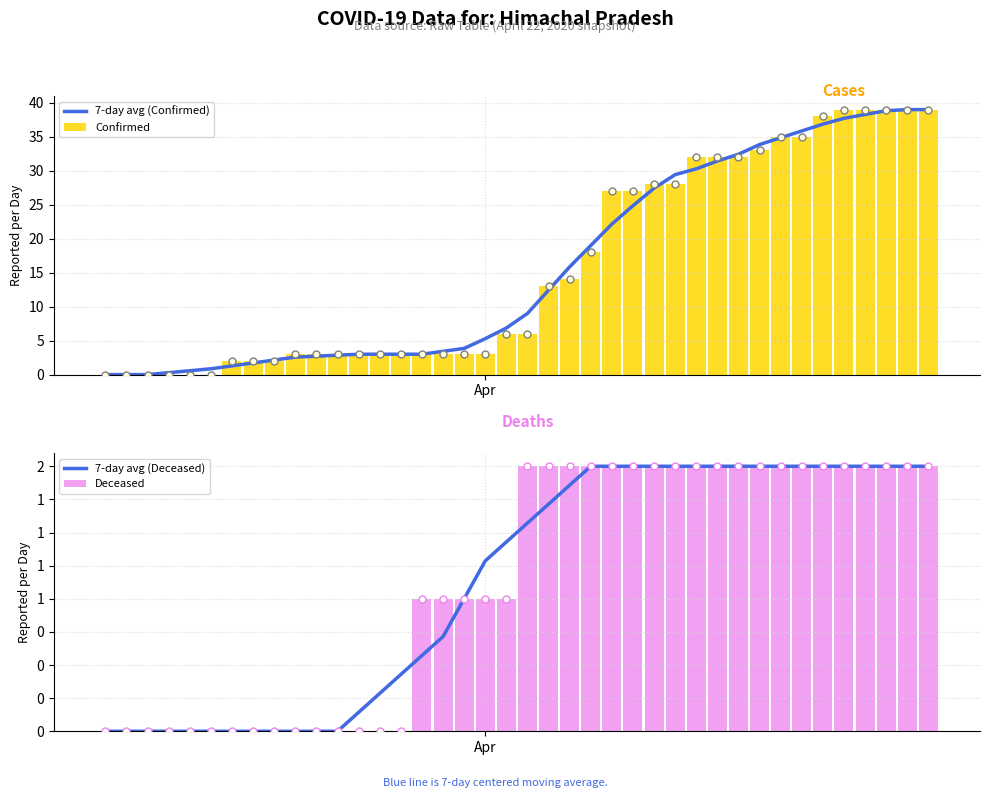

Which series has the widest spread of Y values?

7-day avg (Confirmed)